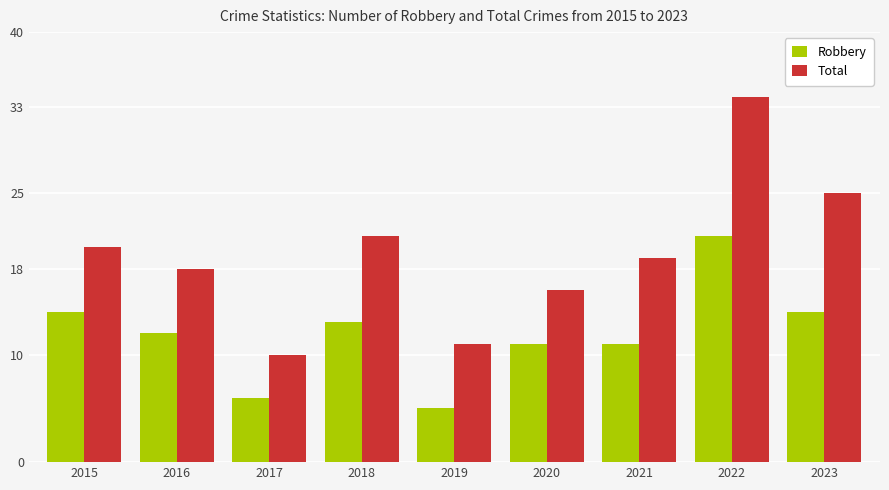

Count the number of data series in this chart.

2